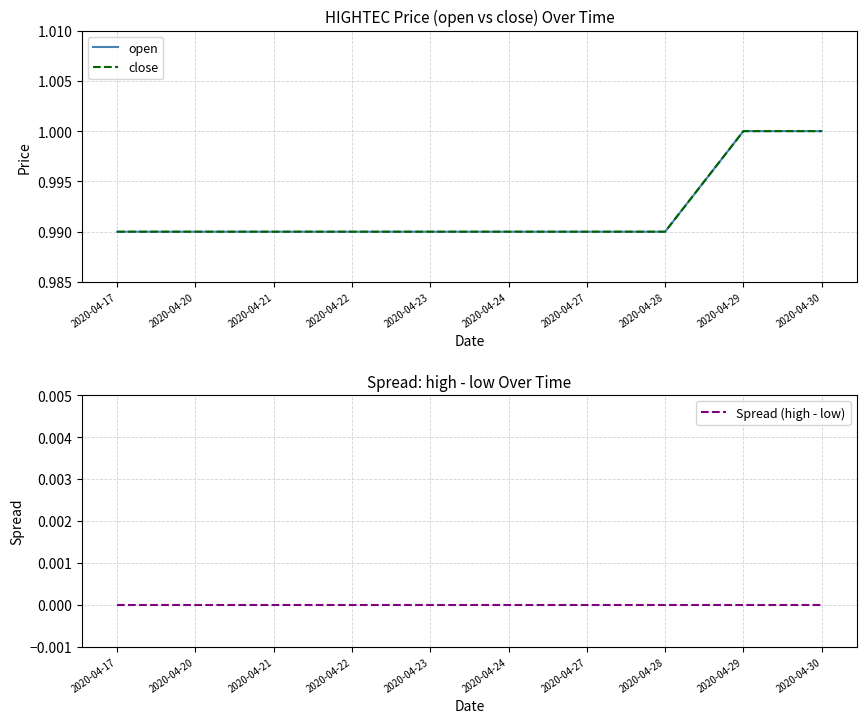

What are all the series names shown in the legend?

open, close, Spread (high - low)